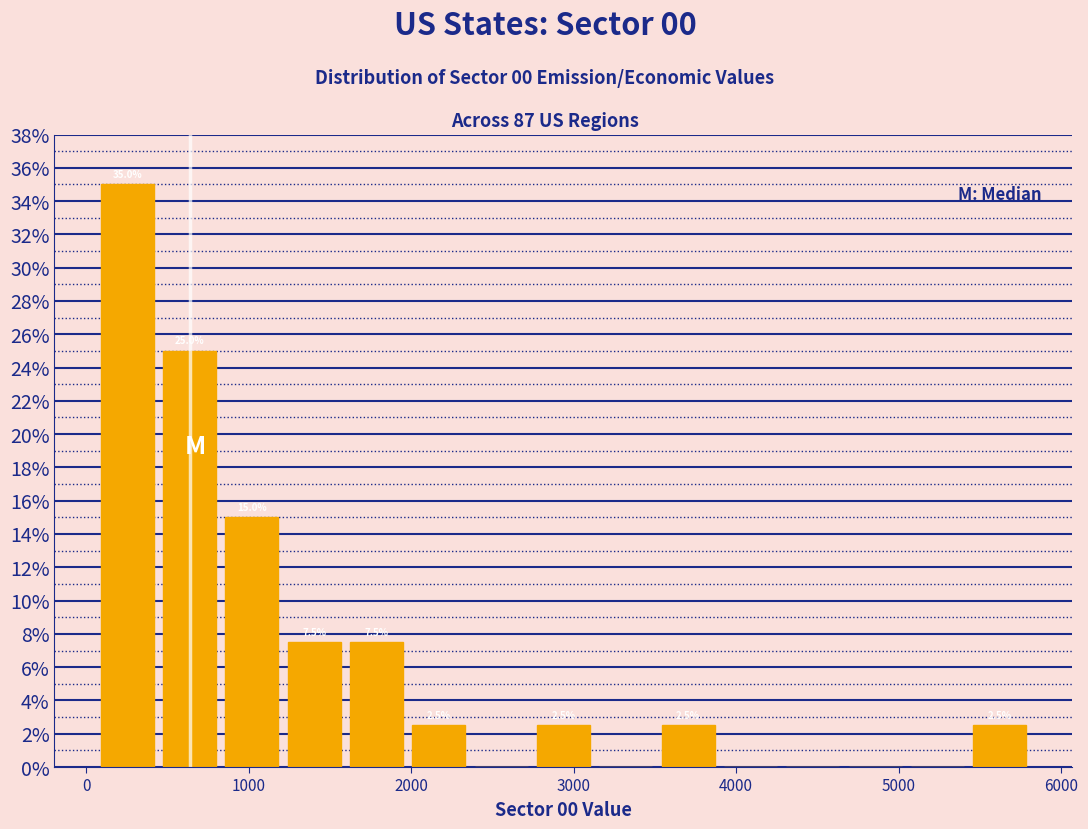

Read against the x-axis, roughly where is the centre of the tallest bar?

300